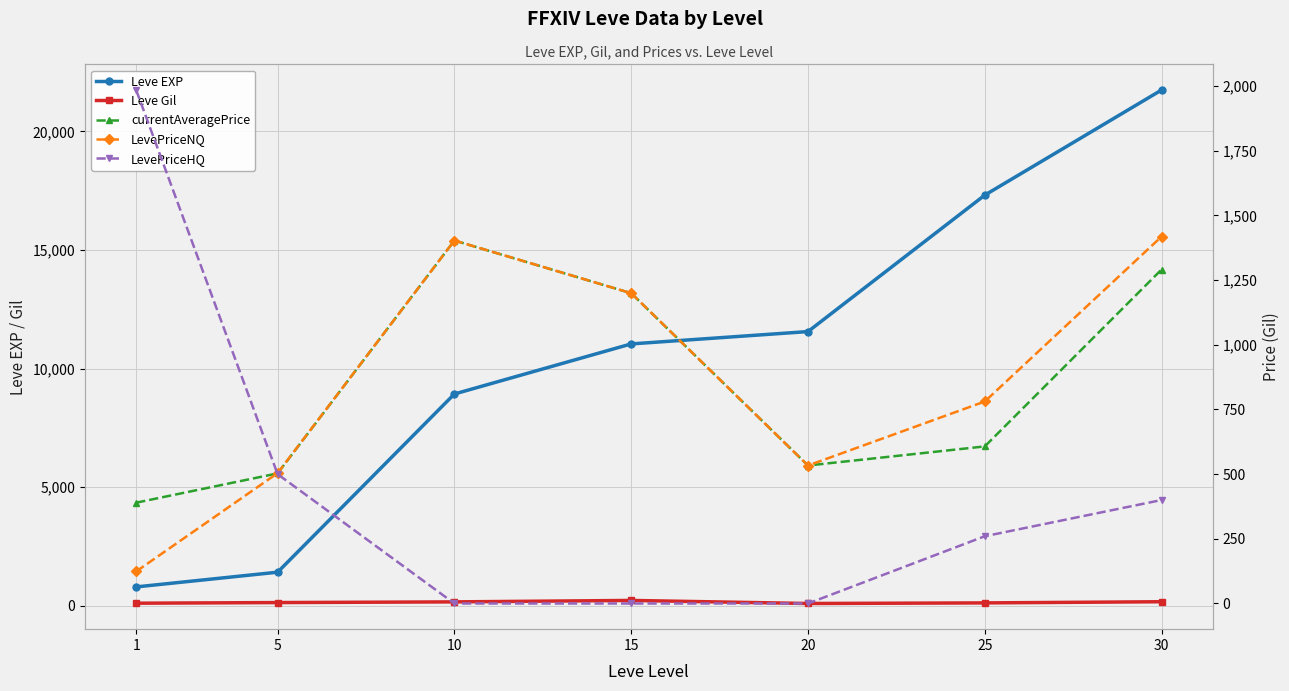

Does the chart display data point markers on the line(s)?

Yes